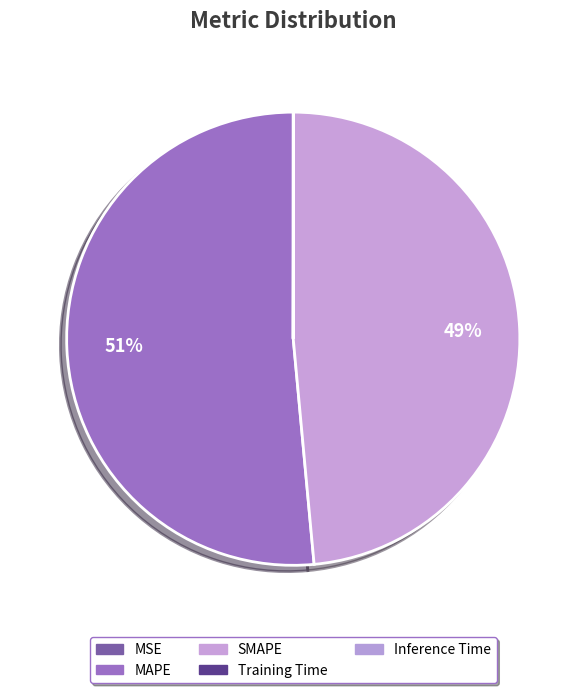

Count the number of slices in the pie.

5